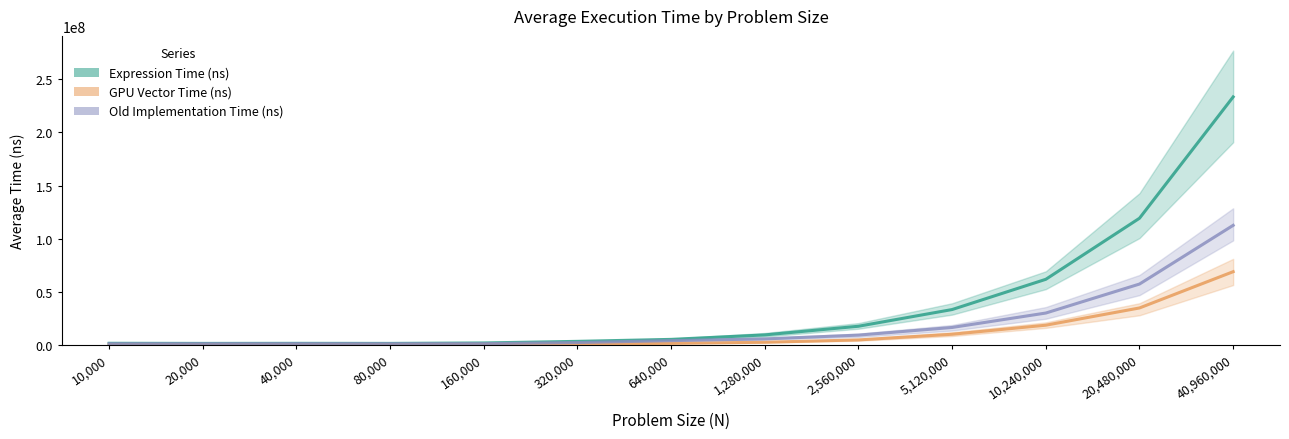

Read the Expression Time (ns) value at 40,960,000.

233354380.0